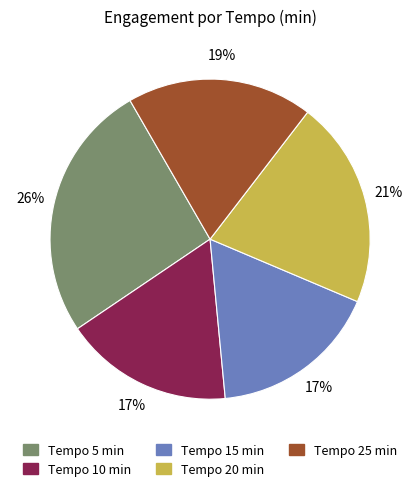

True or false: Tempo 5 min accounts for 26% of the total.

True